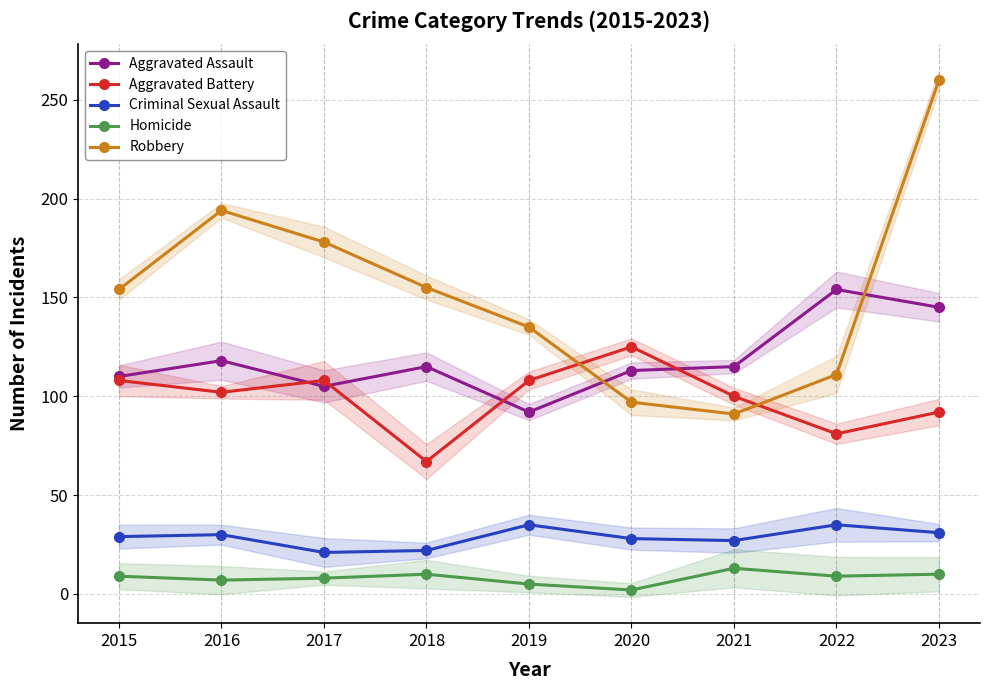

Which category has the highest value in the Homicide series?

2021